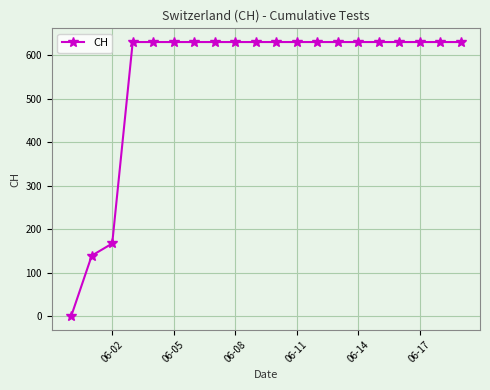

What is the difference between the second highest and second lowest values?

492